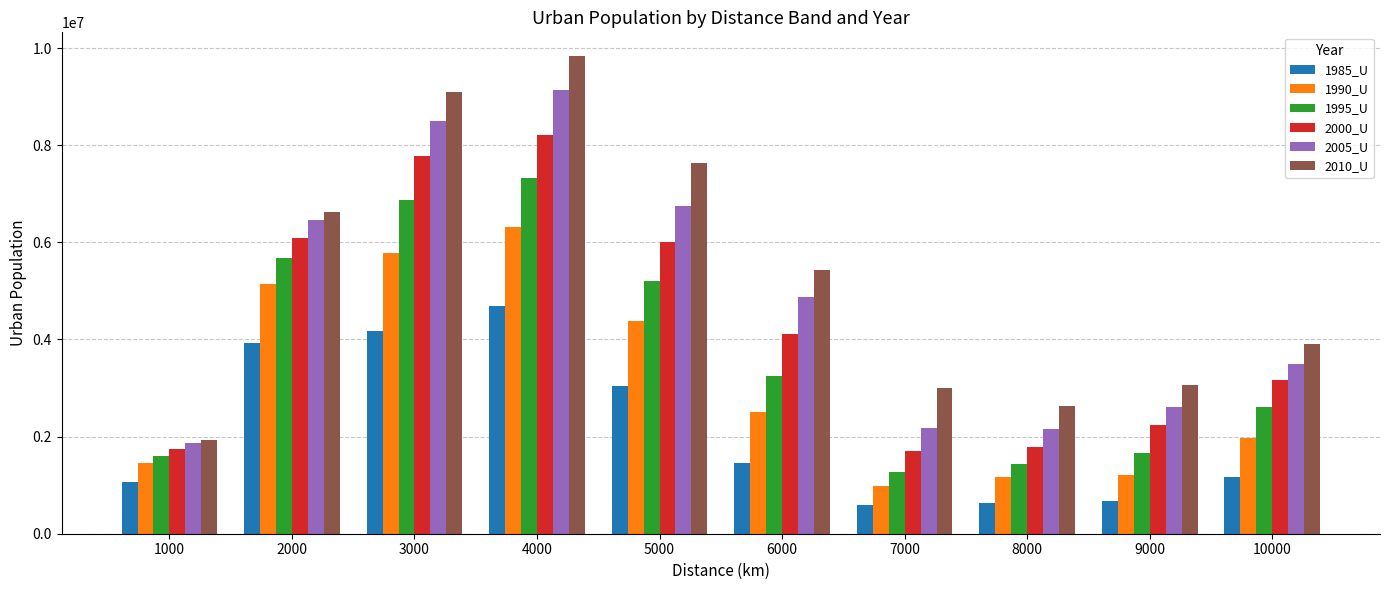

Which series changed the most between 5000 and 7000?

2010_U